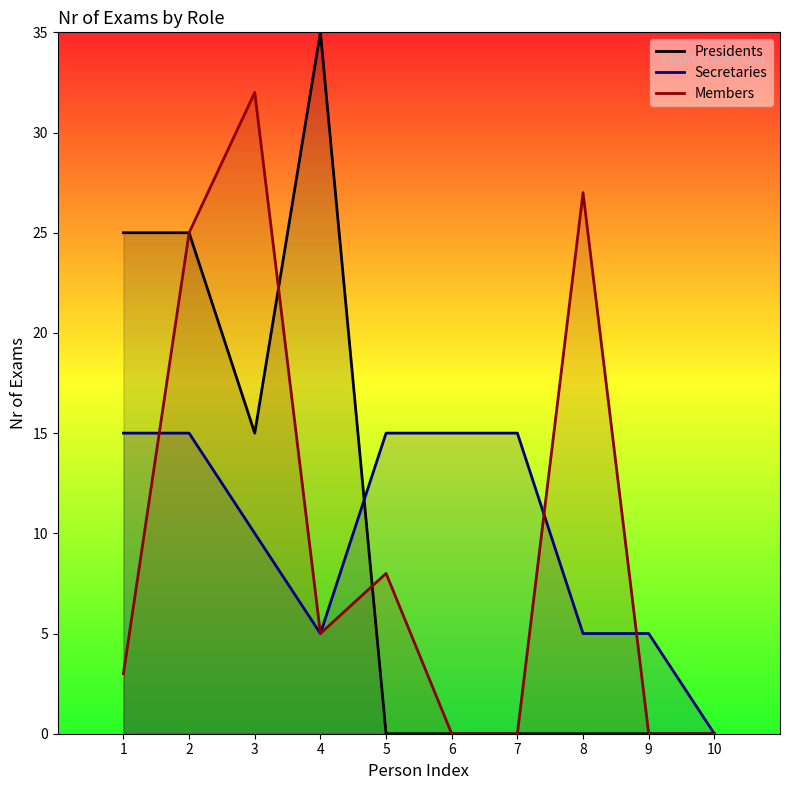

At which label does Members first exceed 5?

2